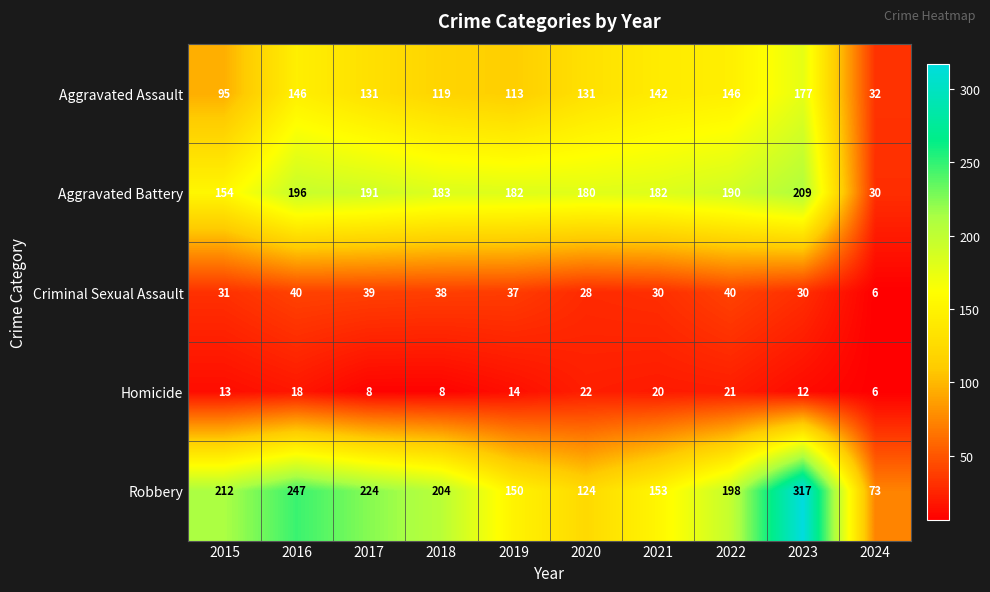

Is it true that Robbery equals 204 at 2018?

True